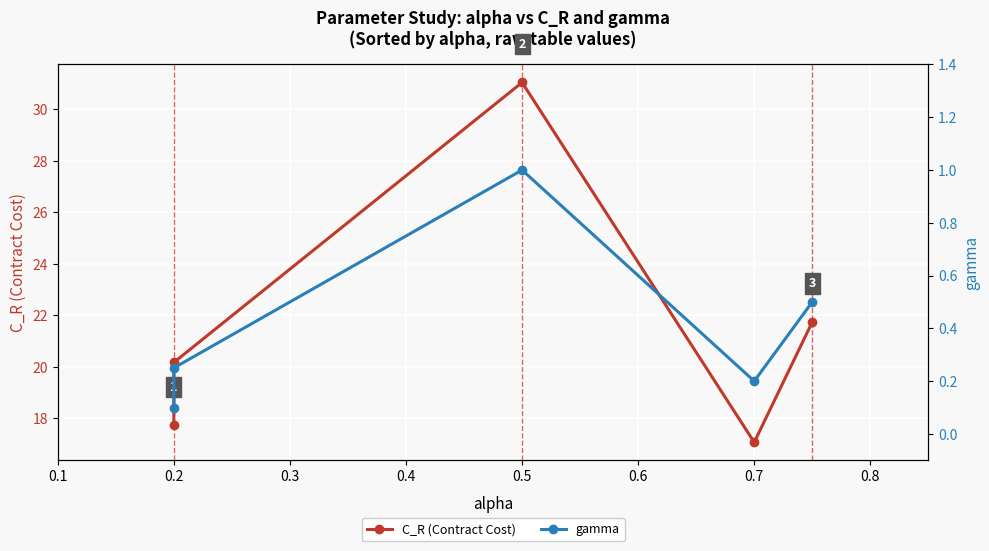

True or false: C_R (Contract Cost) has a value of 6.0 at 0.2.

False